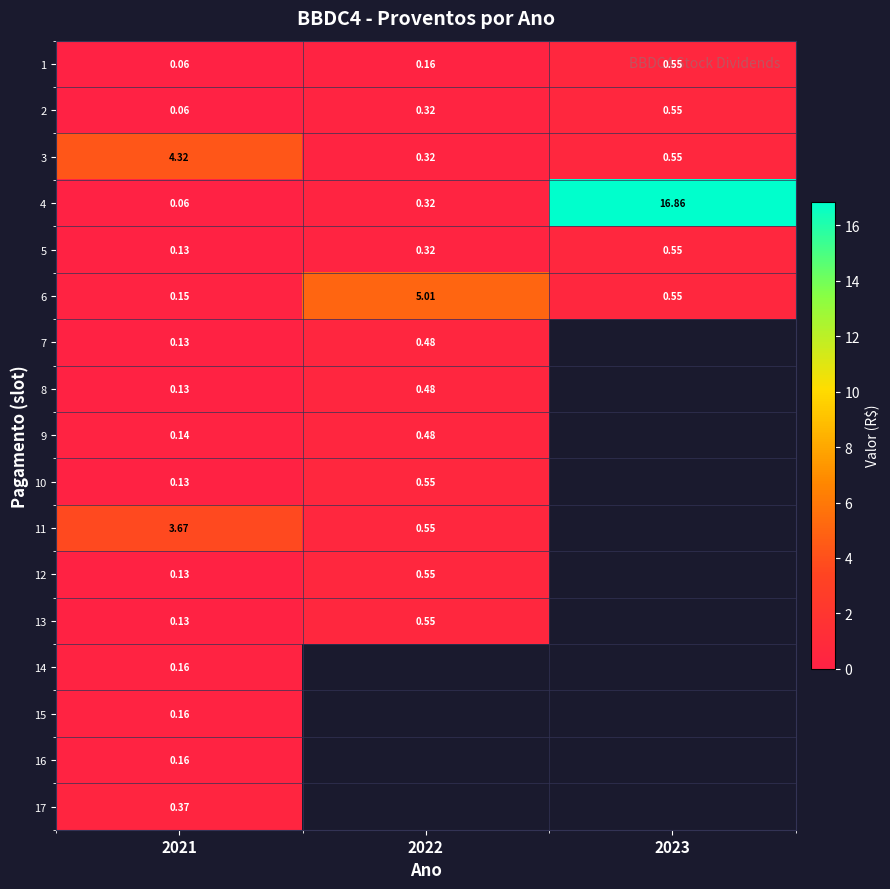

Is the value of 10 at 2021 greater than the value of 2 at 2023?

No